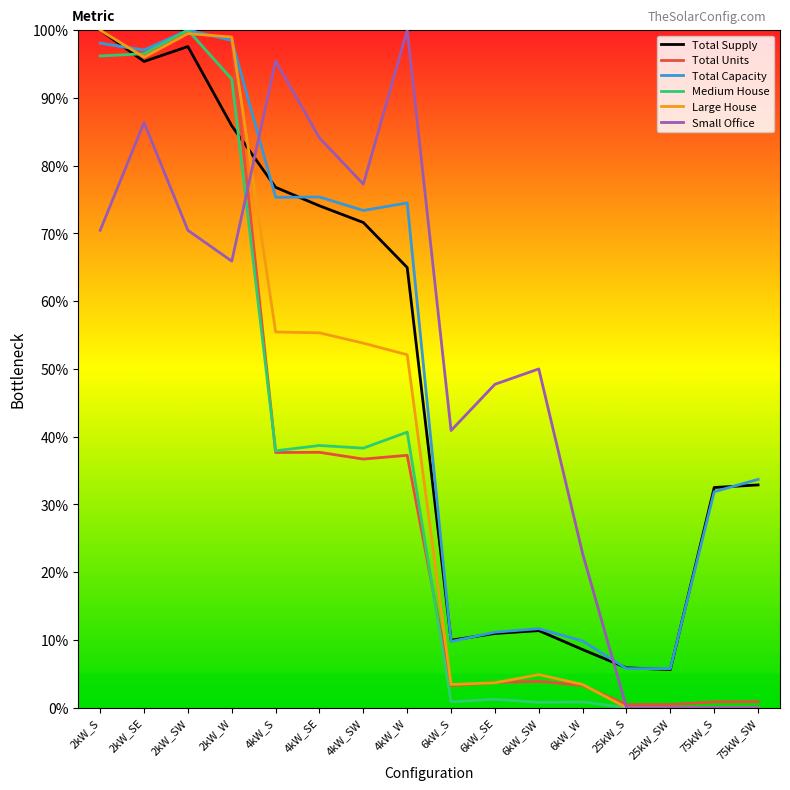

Is this an area chart (filled region under the line)?

No